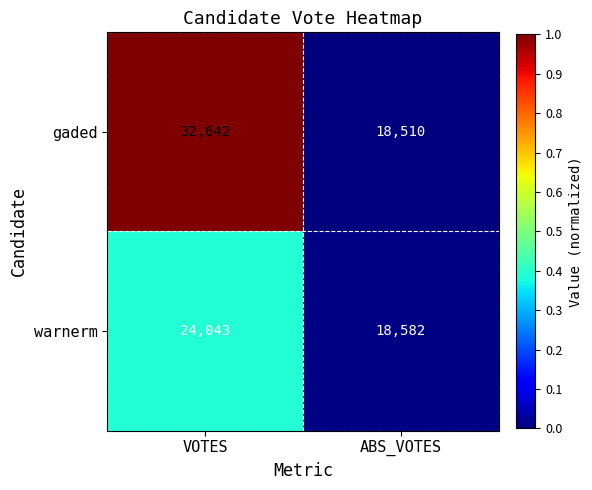

Reading left to right, transcribe all the data shown in this chart.

gaded: VOTES=32642	ABS_VOTES=18510
warnerm: VOTES=24043	ABS_VOTES=18582